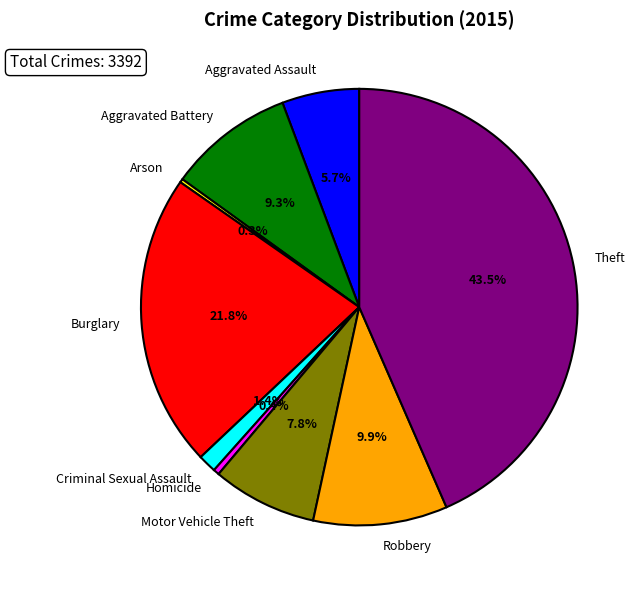

Which slice is the largest?

Theft